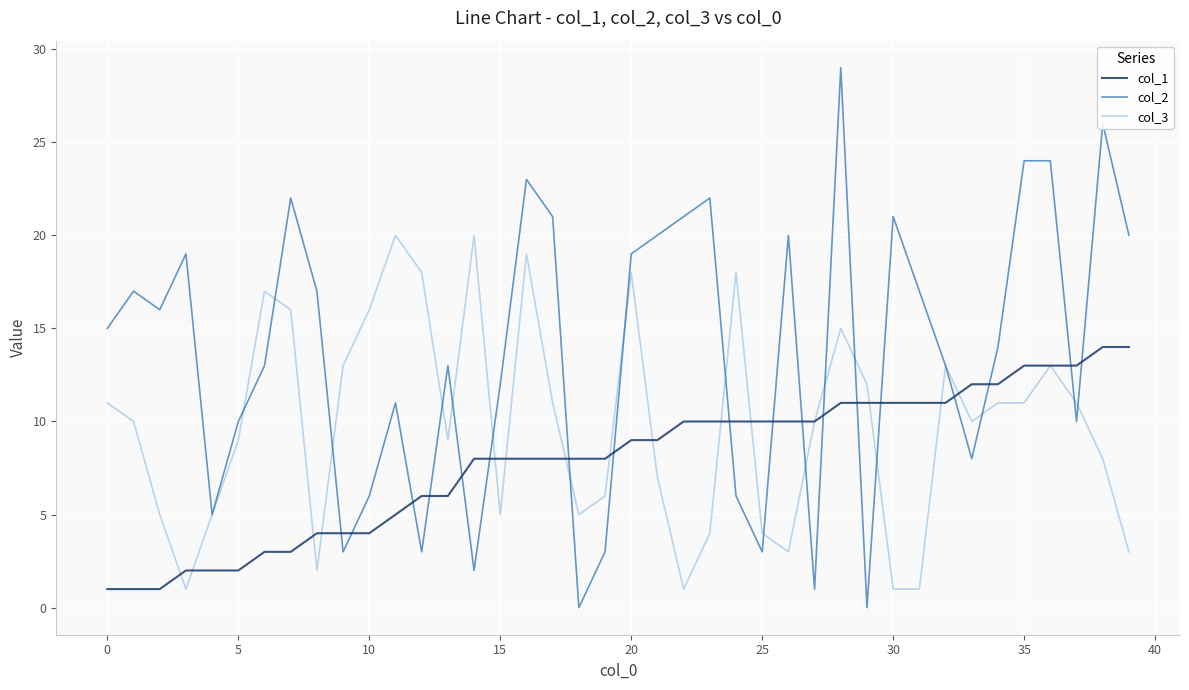

Does the chart have visible grid lines?

Yes